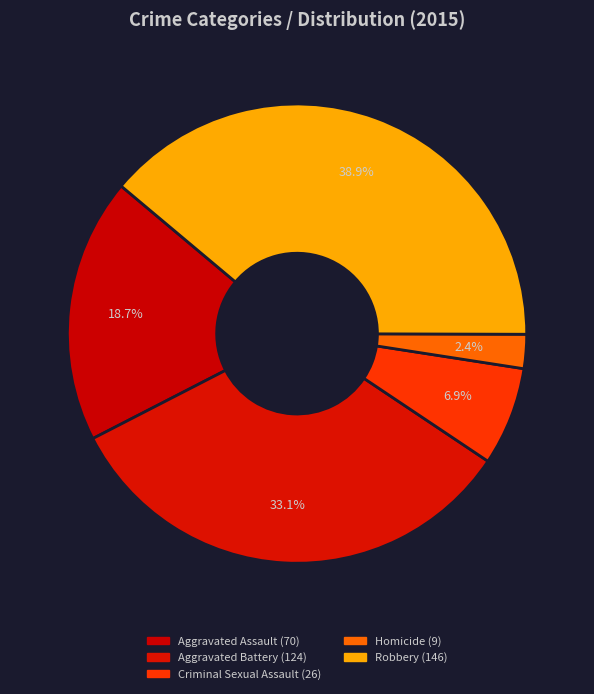

Rank the categories by value from lowest to highest.

Homicide, Criminal Sexual Assault, Aggravated Assault, Aggravated Battery, Robbery